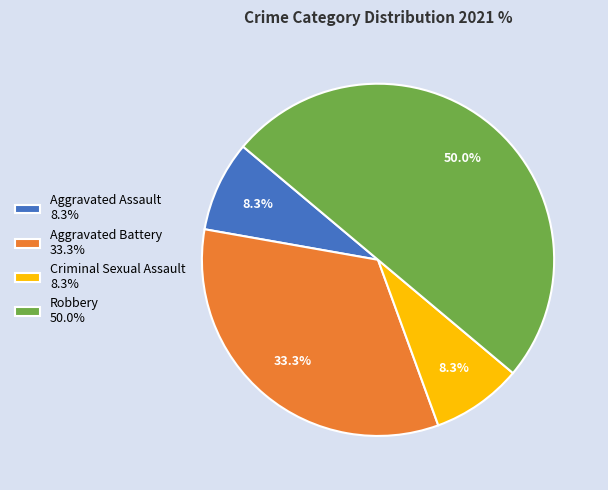

Is Aggravated Assault 8.3% the majority of the pie?

No